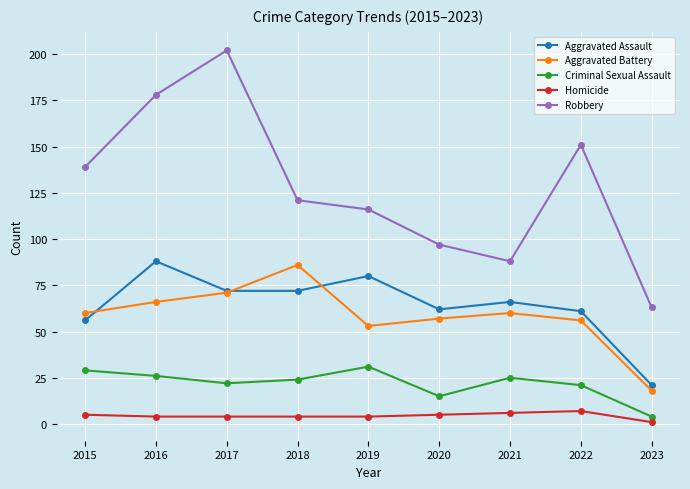

What is the smallest value displayed?

1